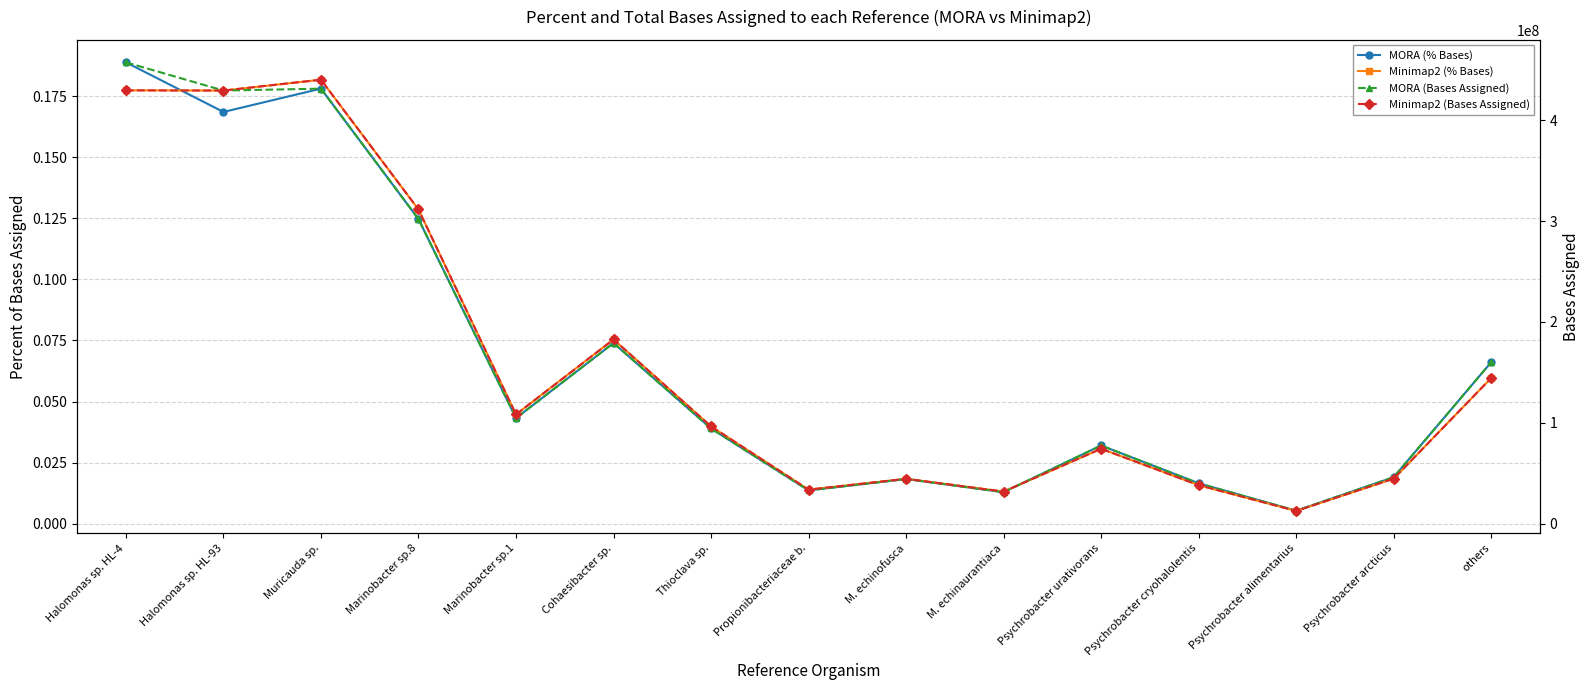

What are all the series names shown in the legend?

MORA (% Bases), Minimap2 (% Bases), MORA (Bases Assigned), Minimap2 (Bases Assigned)